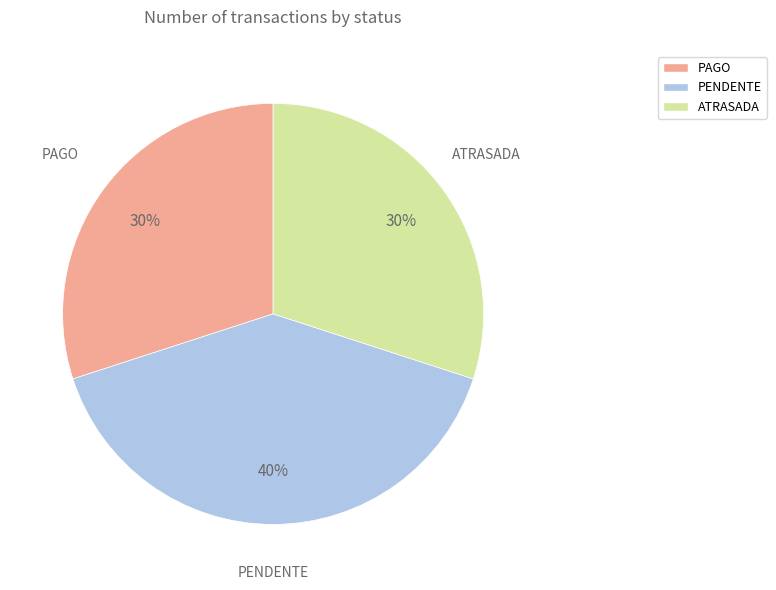

To the nearest percent, what is the combined percentage of PAGO and ATRASADA?

60%